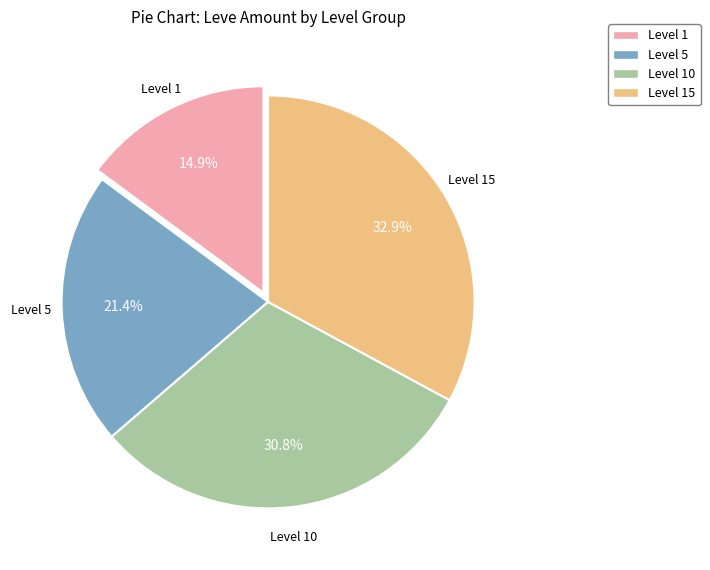

Is there any slice that represents more than half of the pie?

No